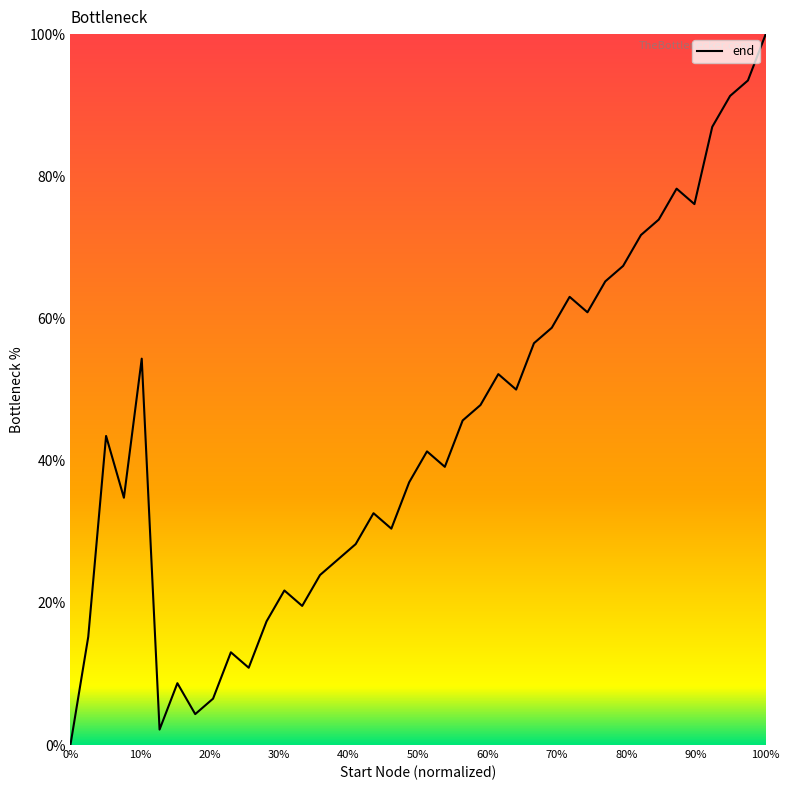

What is the greatest value displayed?

100.0